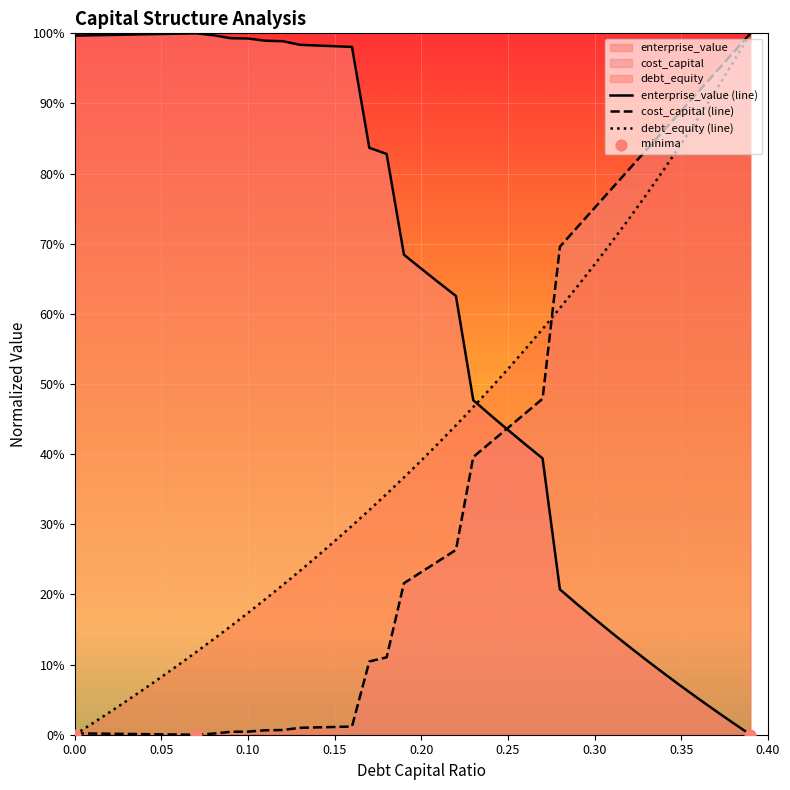

What is the total value across all series at 0.05?

1.1